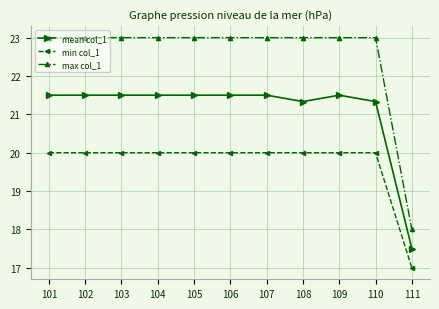

Reading right to left, list all the values displayed in this chart.

mean col_1: 17.5	21.3	21.5	21.3	21.5	21.5	21.5	21.5	21.5	21.5	21.5
min col_1: 17.0	20.0	20.0	20.0	20.0	20.0	20.0	20.0	20.0	20.0	20.0
max col_1: 18.0	23.0	23.0	23.0	23.0	23.0	23.0	23.0	23.0	23.0	23.0